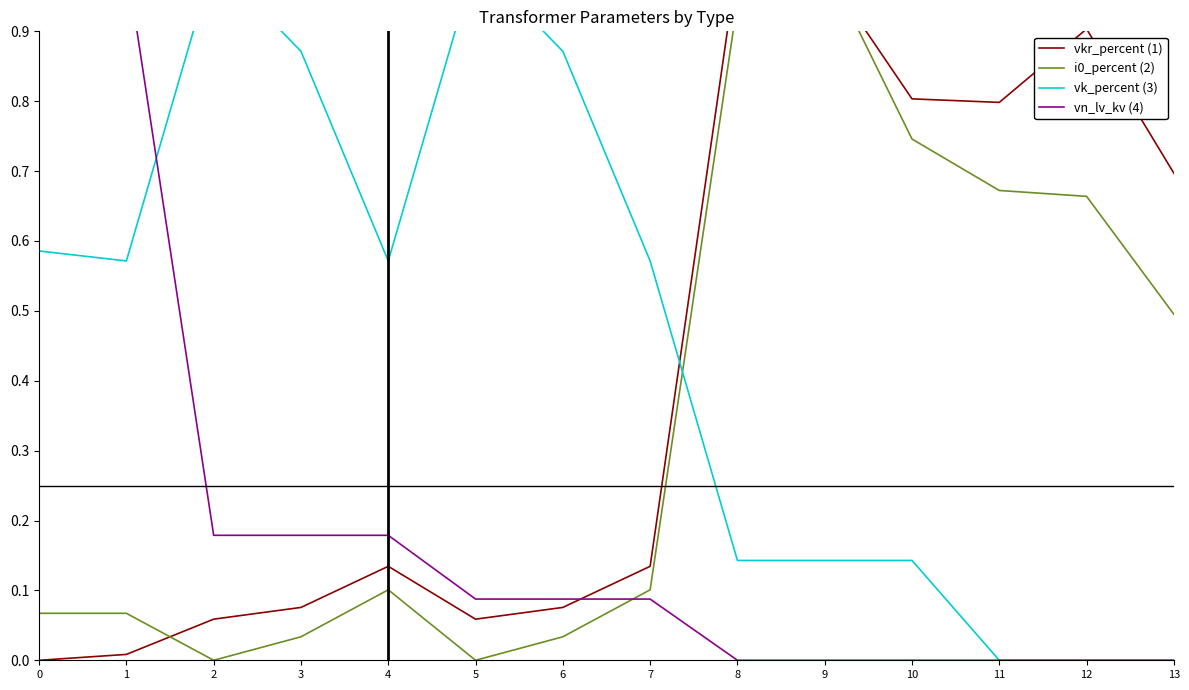

How many times do i0_percent (2) and vn_lv_kv (4) cross each other?

1